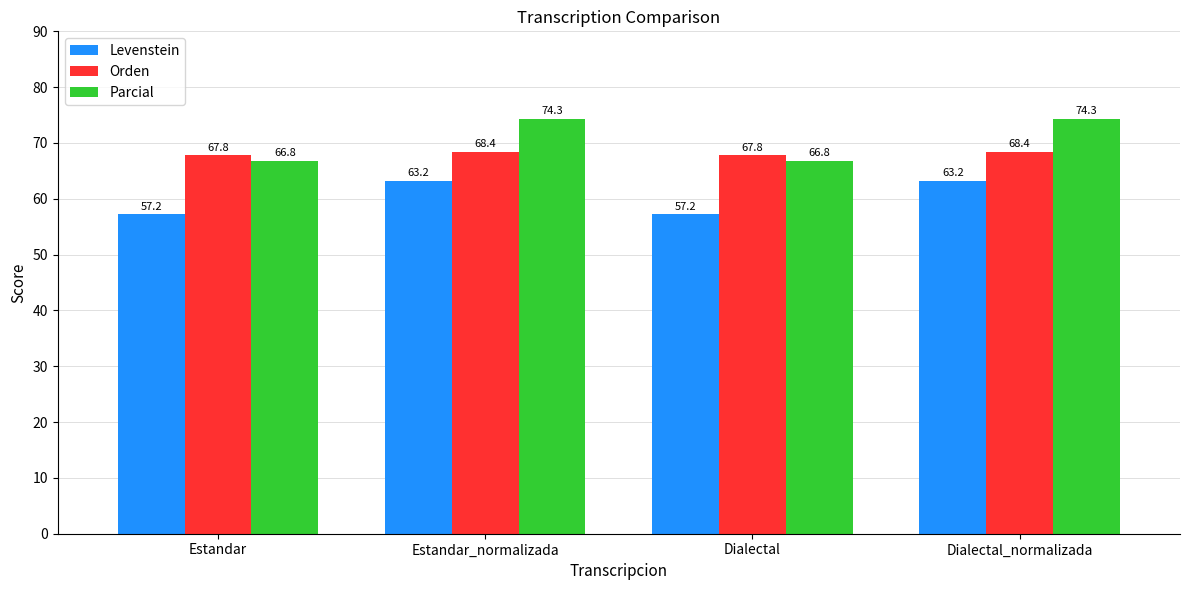

Reading left to right, extract all data points from this chart.

Levenstein: 57.2	63.2	57.2	63.2
Orden: 67.8	68.4	67.8	68.4
Parcial: 66.8	74.3	66.8	74.3